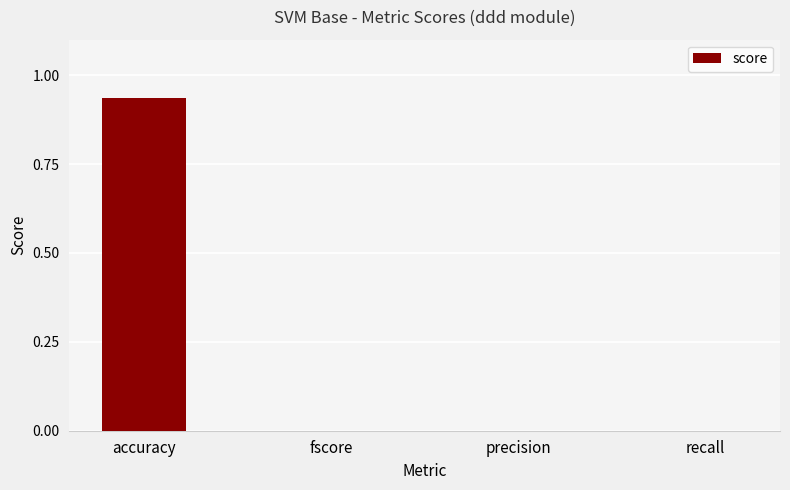

How many distinct data groups are displayed?

1